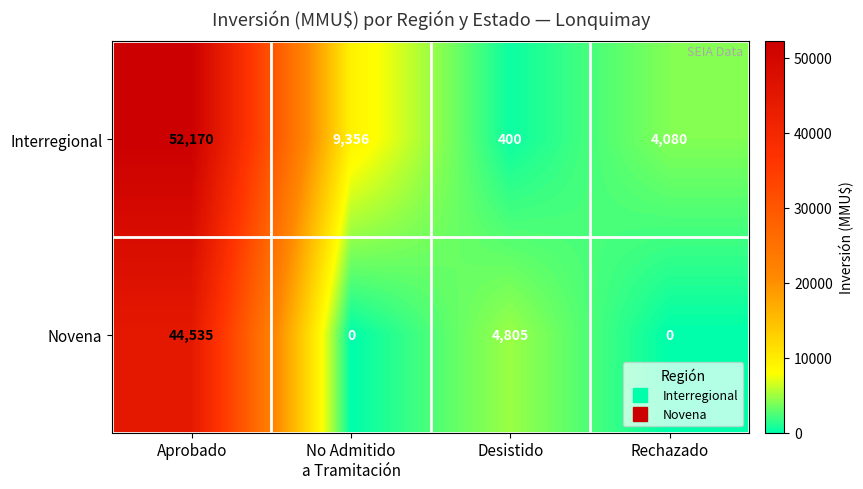

Rank the series by their average value, from lowest to highest.

Novena, Interregional